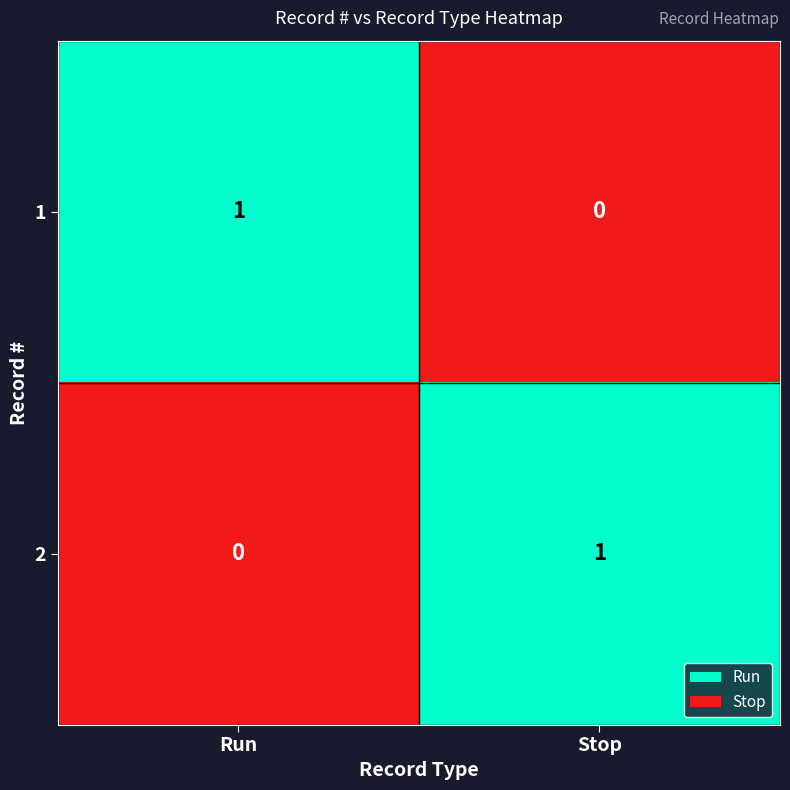

Where is 2 nearest to the value 0?

Run